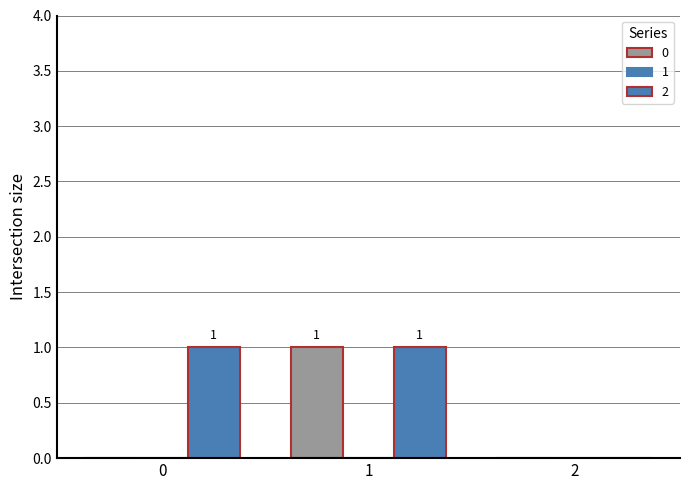

Reading right to left, transcribe all the data shown in this chart.

0: 2=0	1=1	0=0
2: 2=0	1=1	0=1